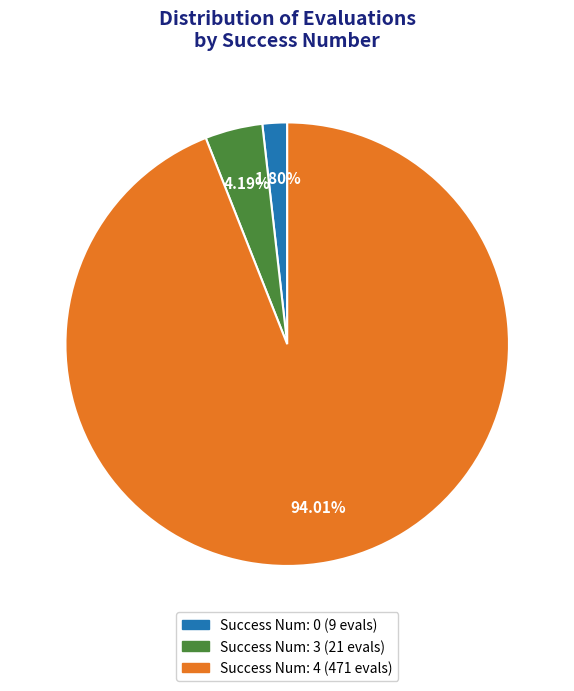

Is there a majority slice in this chart?

Yes